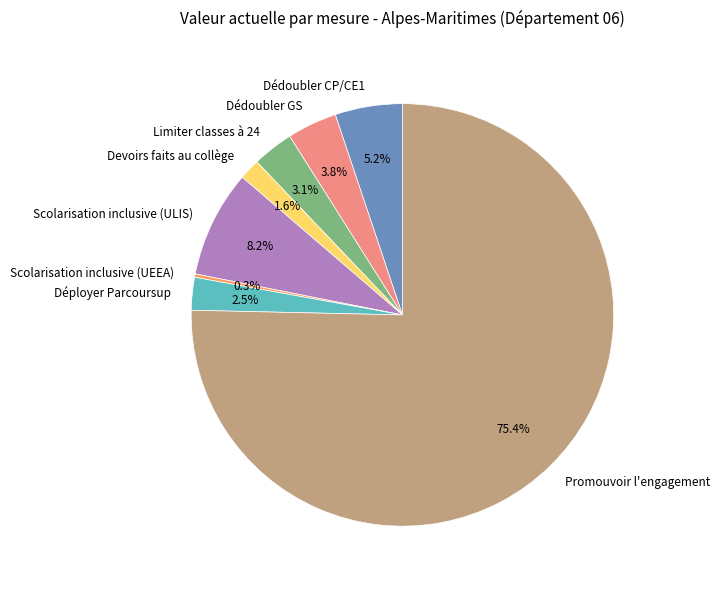

Which slice is the largest?

Promouvoir l'engagement